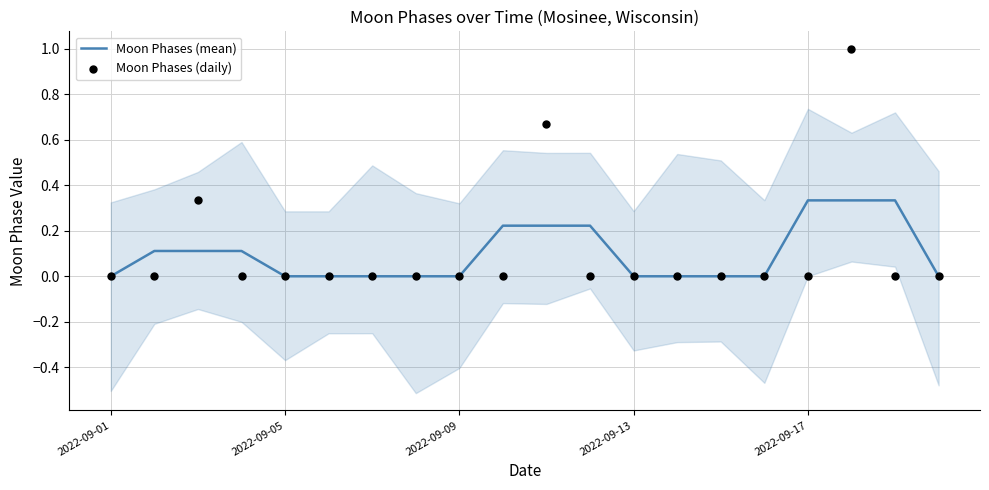

Which series reaches the maximum Y coordinate?

Moon Phases (daily)